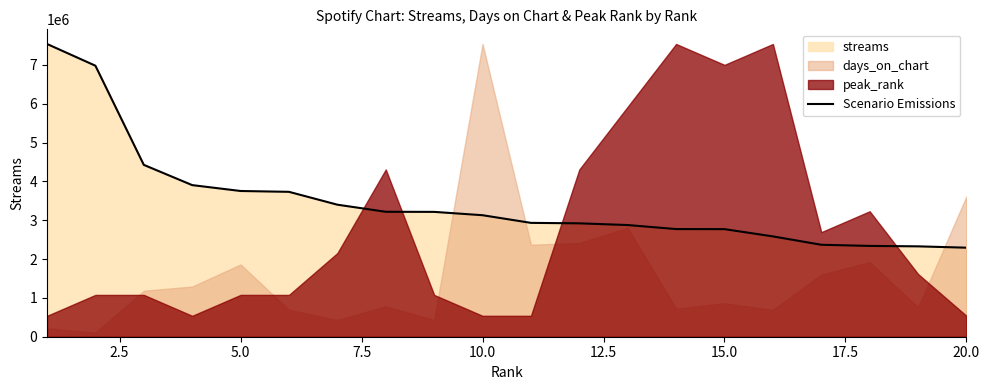

What is the value of the 1st point from the left?

7540770